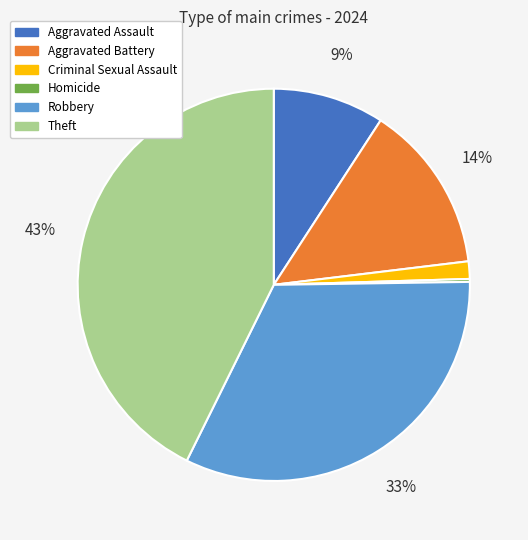

What is the largest slice in the pie chart?

Theft